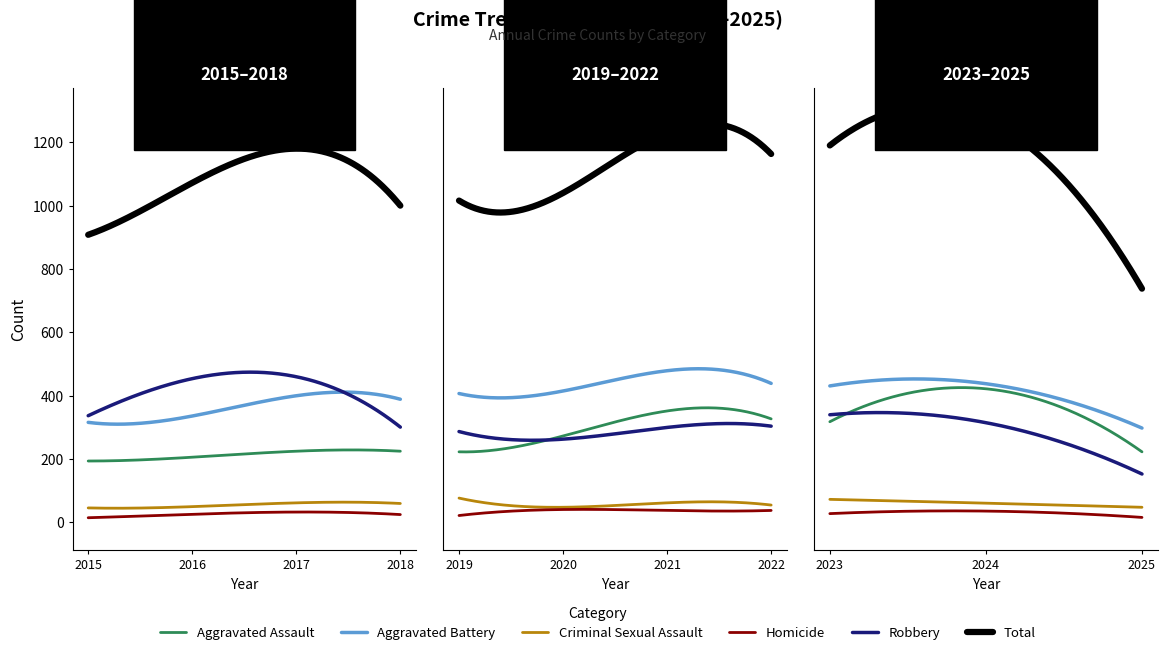

In Criminal Sexual Assault, how many points are higher than both neighbors (excluding endpoints)?

4